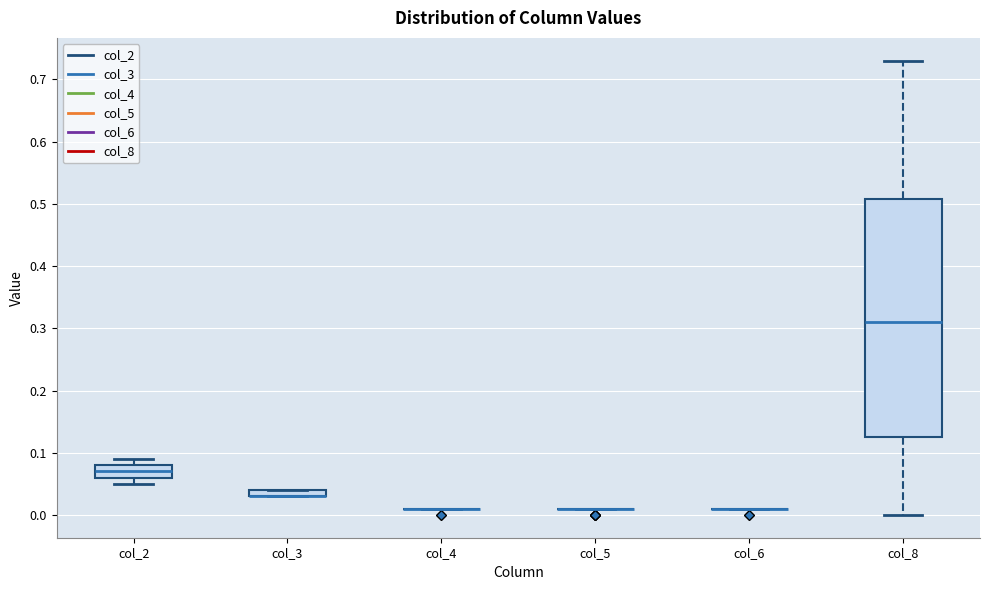

Which box is the tallest, from its lower edge to its upper edge?

col_8